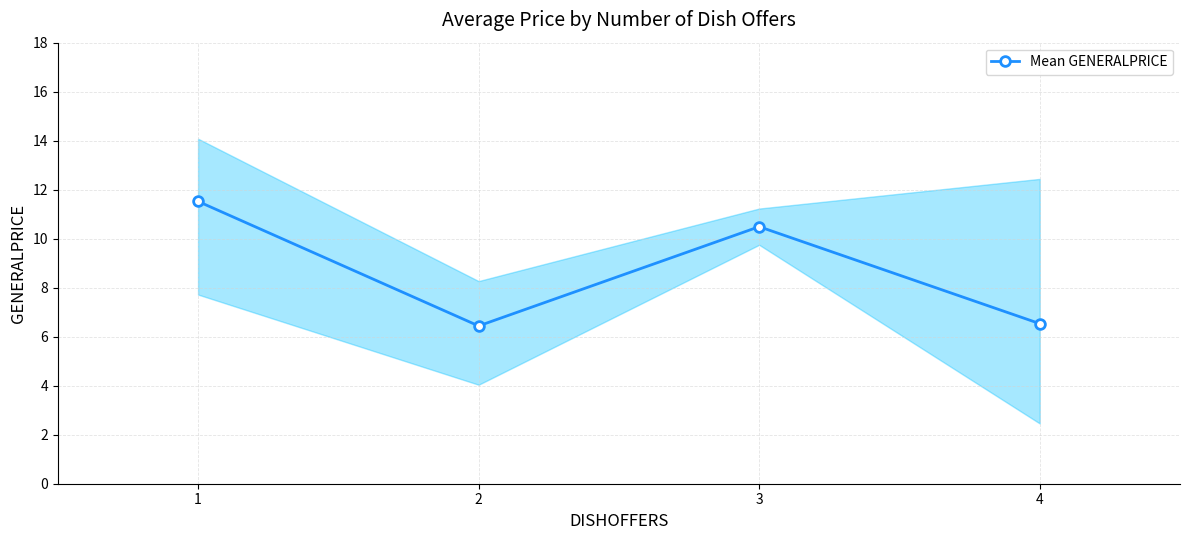

List the labels in order of value, largest first.

1, 3, 4, 2